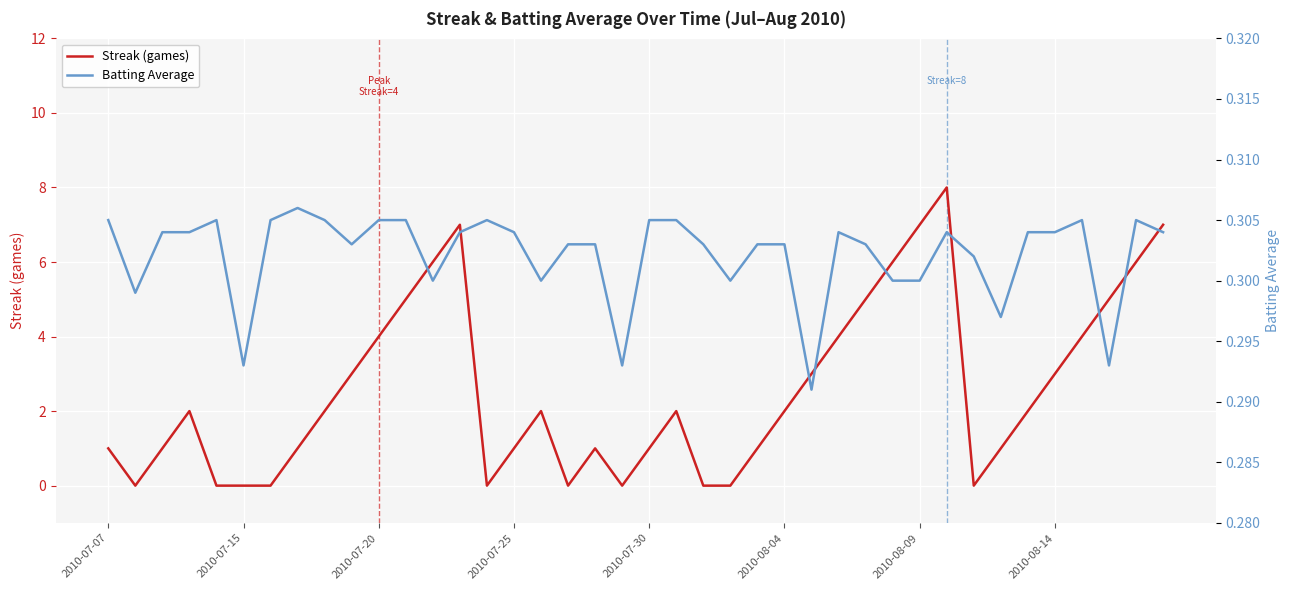

What is the highest value of the Streak (games) series?

8